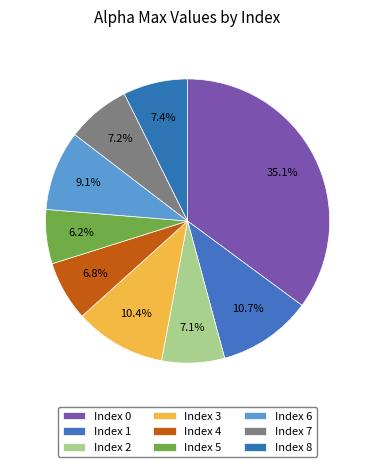

To the nearest percent, what is the difference between the largest and smallest slice percentages?

29%